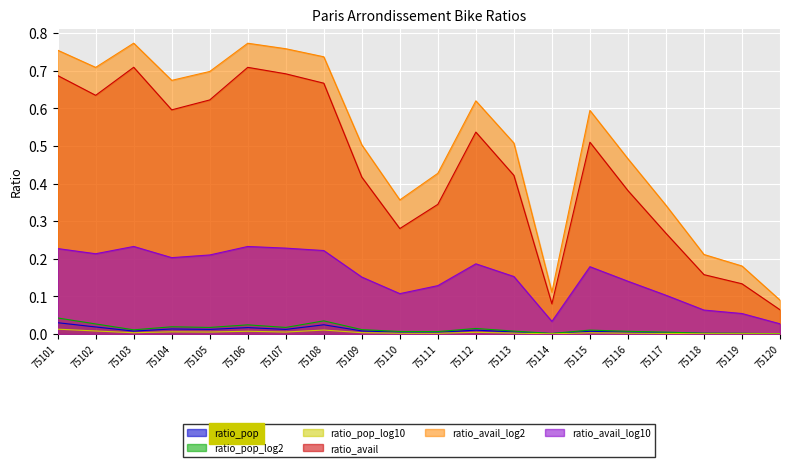

What is the difference between the ratio_avail values at 75120 and 75102?

0.6